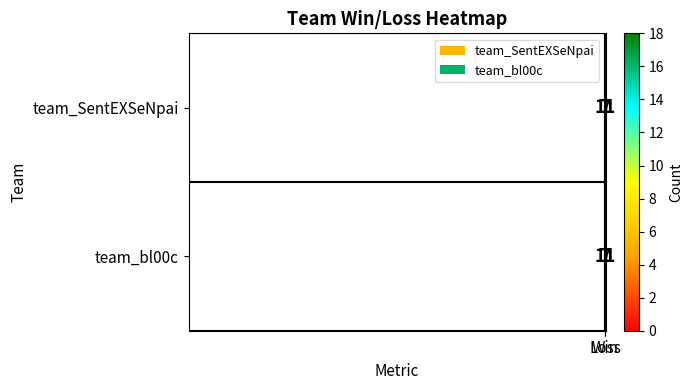

What is the maximum value shown in the chart?

11